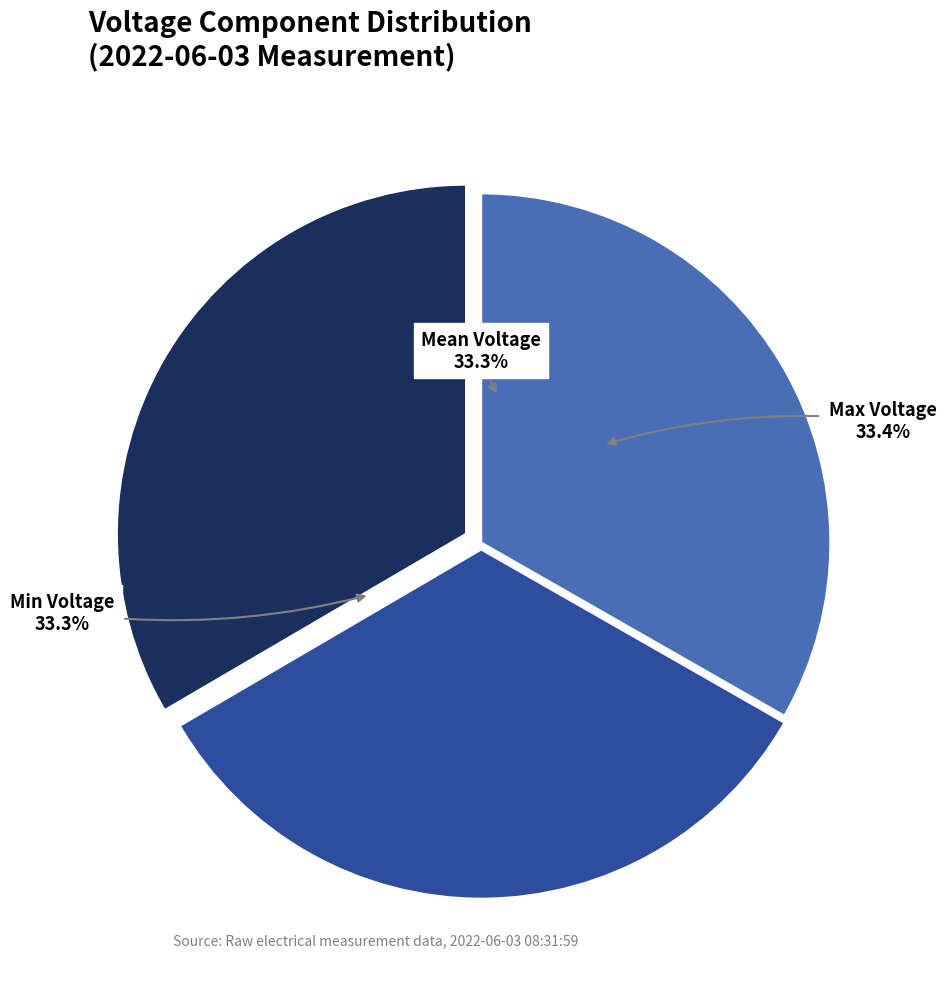

Between Max Voltage and Min Voltage, which series saw the biggest shift?

Max Voltage